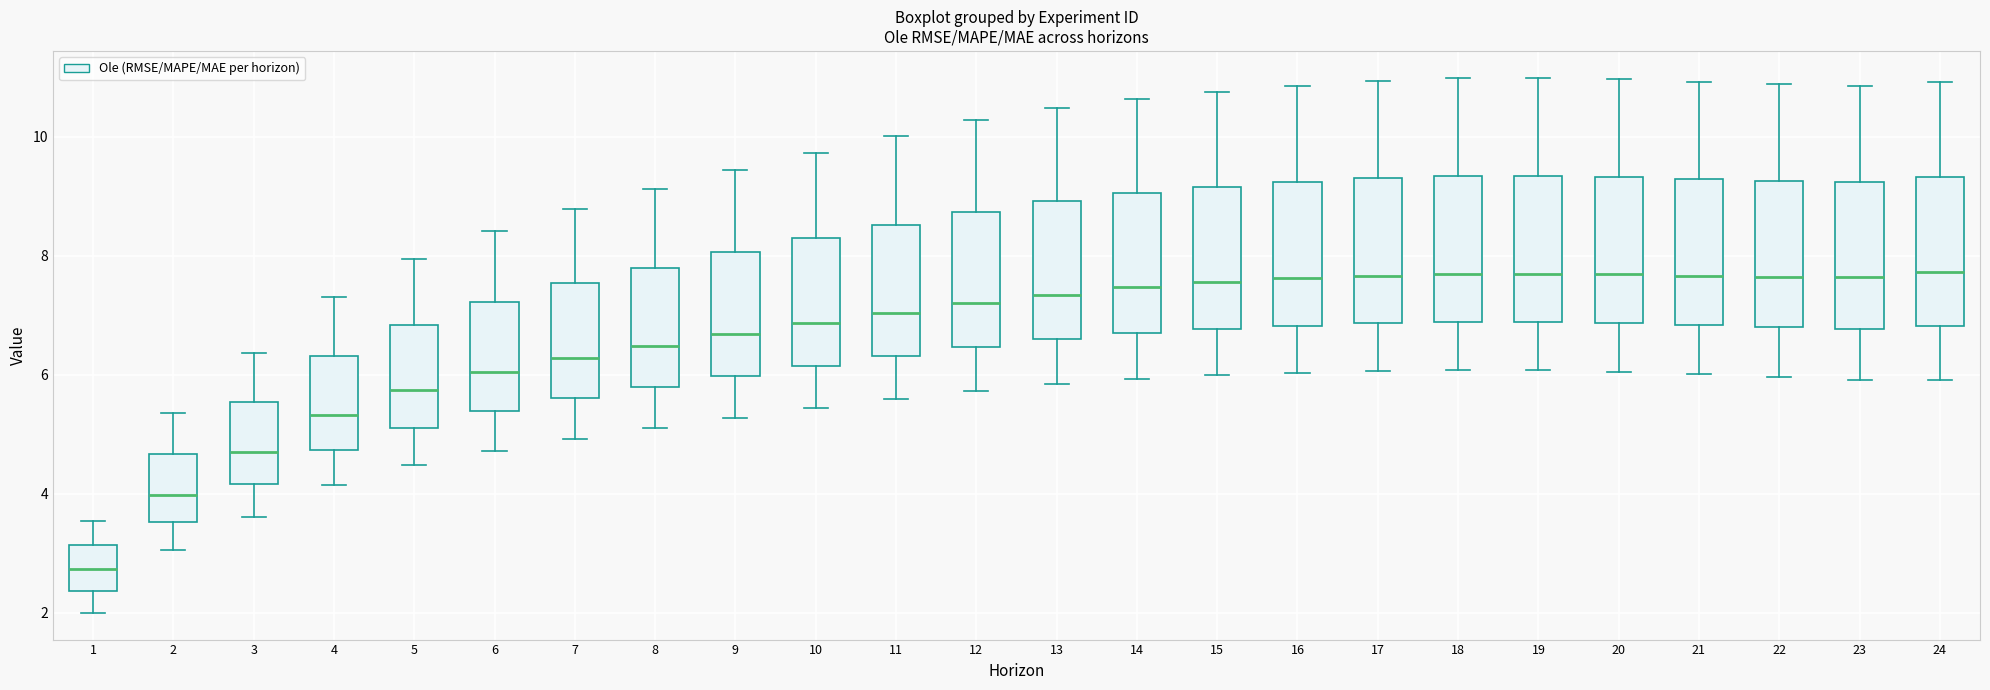

Reading left to right, read every box against the y-axis: the position of its median line, the range the box covers, and the ends of its whiskers. The values are not printed on the chart, so give them approximately, as read against the axis.

1: median 2.8, box 2.4 to 3.2, whiskers 2.0 to 3.6
2: median 4.0, box 3.6 to 4.6, whiskers 3.0 to 5.4
3: median 4.8, box 4.2 to 5.6, whiskers 3.6 to 6.4
4: median 5.4, box 4.8 to 6.4, whiskers 4.2 to 7.4
5: median 5.8, box 5.2 to 6.8, whiskers 4.4 to 8.0
6: median 6.0, box 5.4 to 7.2, whiskers 4.8 to 8.4
7: median 6.2, box 5.6 to 7.6, whiskers 5.0 to 8.8
8: median 6.4, box 5.8 to 7.8, whiskers 5.2 to 9.2
9: median 6.6, box 6.0 to 8.0, whiskers 5.2 to 9.4
10: median 6.8, box 6.2 to 8.2, whiskers 5.4 to 9.8
11: median 7.0, box 6.4 to 8.6, whiskers 5.6 to 10.0
12: median 7.2, box 6.4 to 8.8, whiskers 5.8 to 10.2
13: median 7.4, box 6.6 to 9.0, whiskers 5.8 to 10.4
14: median 7.4, box 6.8 to 9.0, whiskers 6.0 to 10.6
15: median 7.6, box 6.8 to 9.2, whiskers 6.0 to 10.8
16: median 7.6, box 6.8 to 9.2, whiskers 6.0 to 10.8
17: median 7.6, box 6.8 to 9.2, whiskers 6.0 to 11.0
18: median 7.6, box 6.8 to 9.4, whiskers 6.0 to 11.0
19: median 7.6, box 6.8 to 9.4, whiskers 6.0 to 11.0
20: median 7.6, box 6.8 to 9.4, whiskers 6.0 to 11.0
21: median 7.6, box 6.8 to 9.2, whiskers 6.0 to 11.0
22: median 7.6, box 6.8 to 9.2, whiskers 6.0 to 10.8
23: median 7.6, box 6.8 to 9.2, whiskers 6.0 to 10.8
24: median 7.8, box 6.8 to 9.4, whiskers 6.0 to 11.0